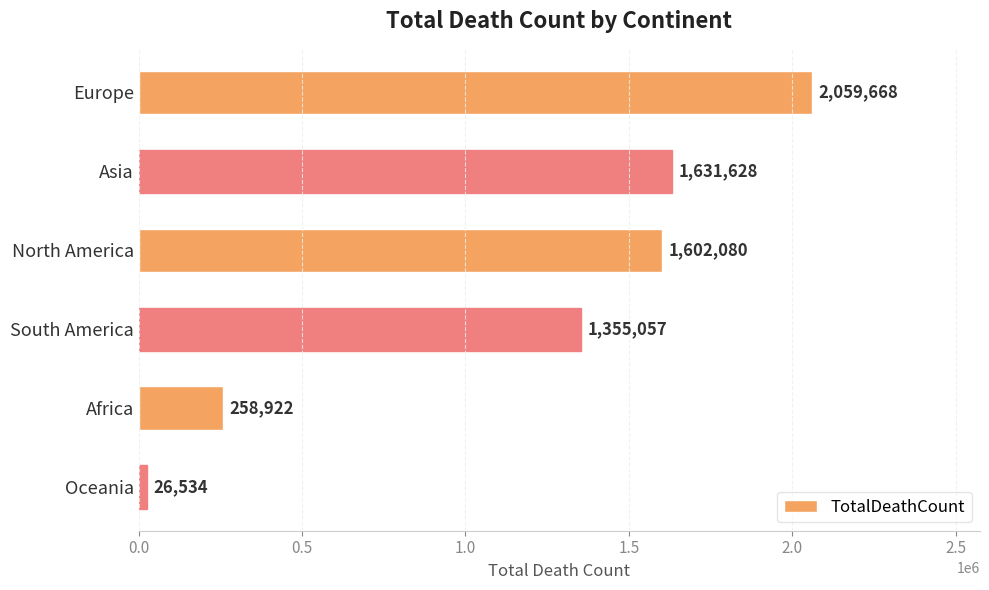

At which label is the value closest to 1043101?

South America